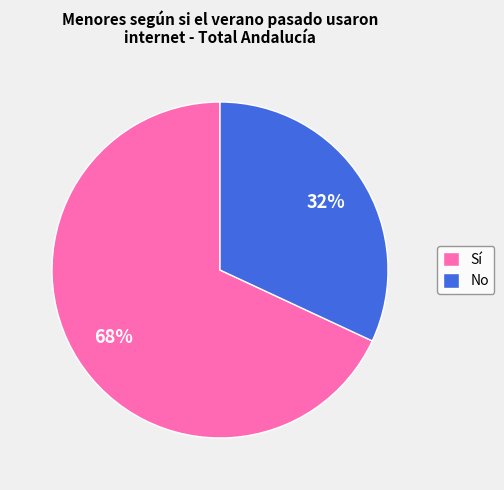

How many segments does this pie chart have?

2